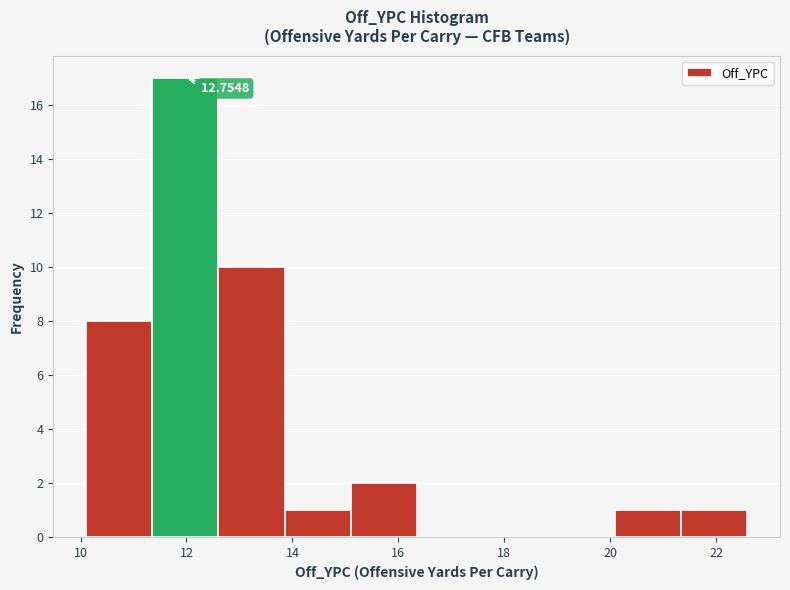

Which range on the x-axis has the tallest bar?

11.4 to 12.6